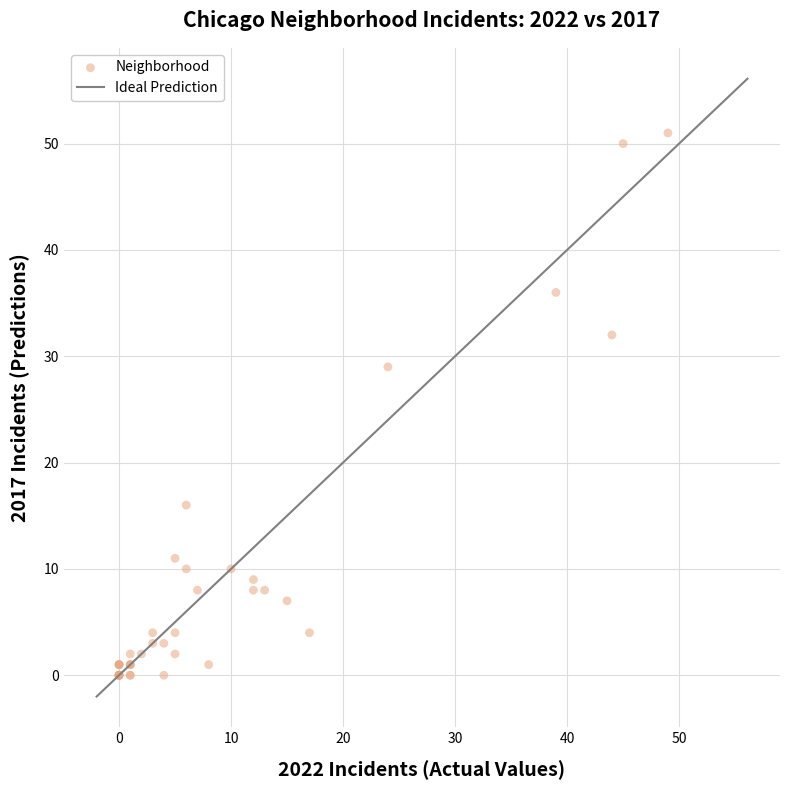

What Y value in the scatter plot is closest to 25?

29